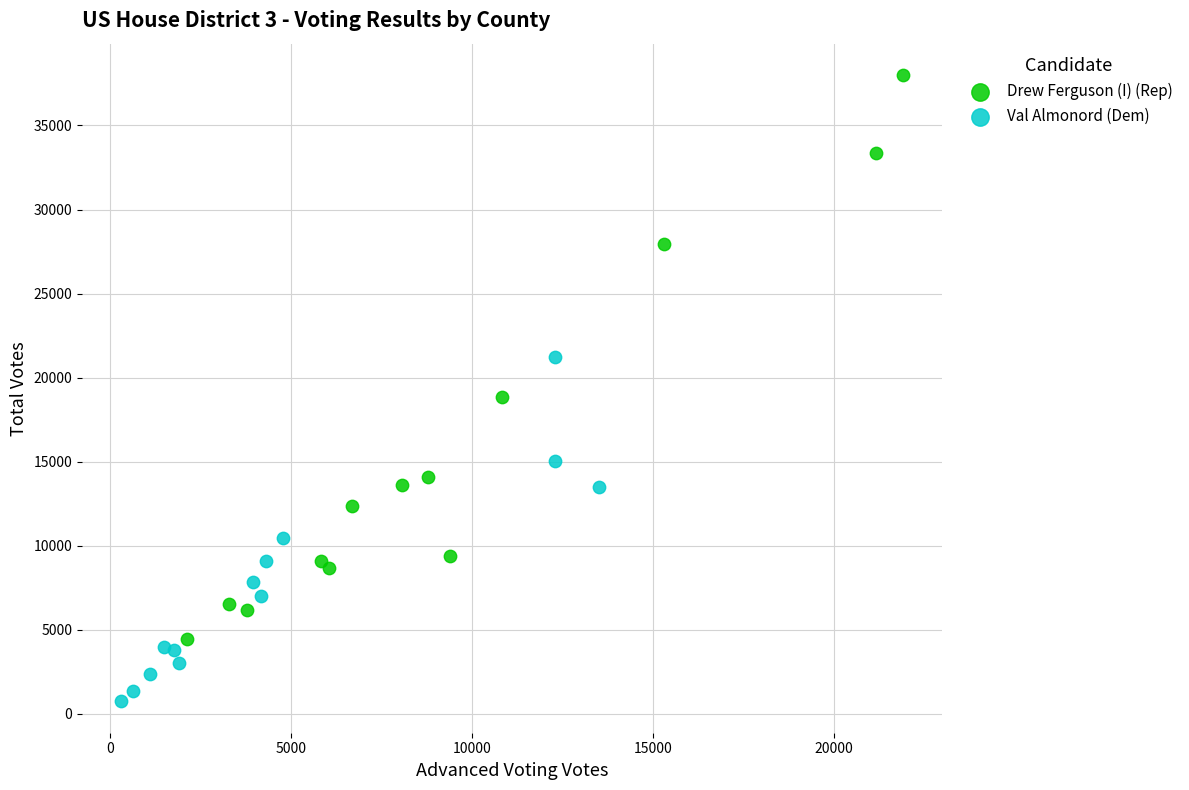

Which series has the largest Y range (max minus min)?

Drew Ferguson (I) (Rep)